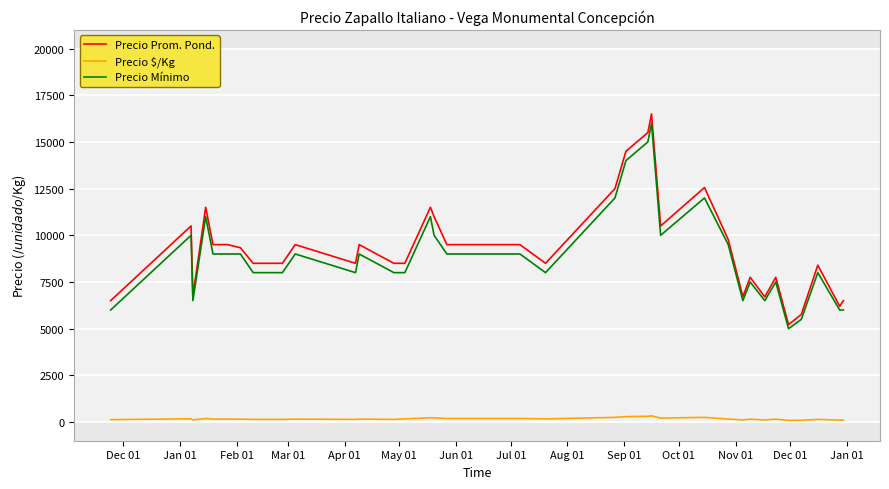

True or false: Precio $/Kg and Precio Prom. Pond. cross at least once.

False